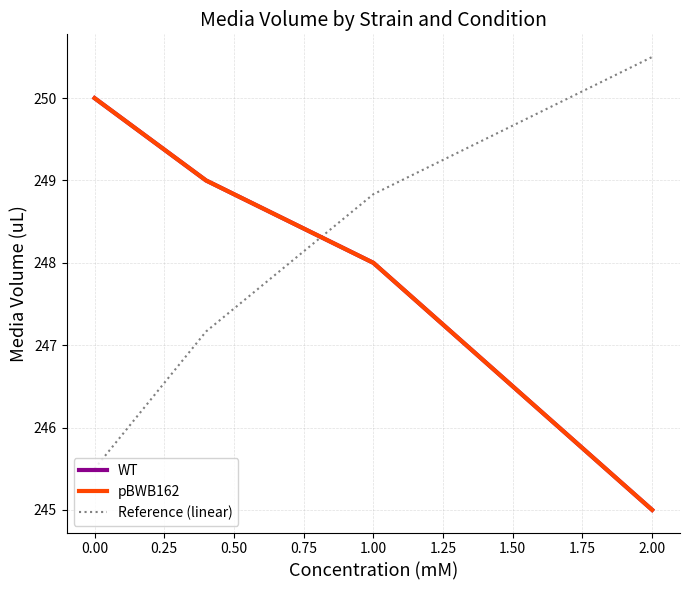

What is the sum of all Reference (linear) values?

992.0